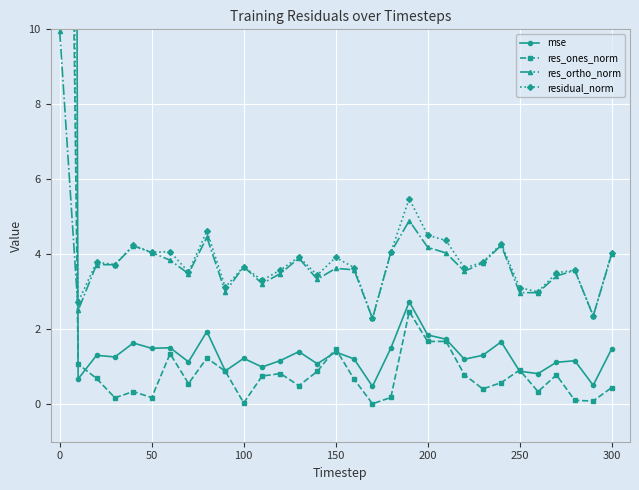

Which series has the largest total across all categories?

mse